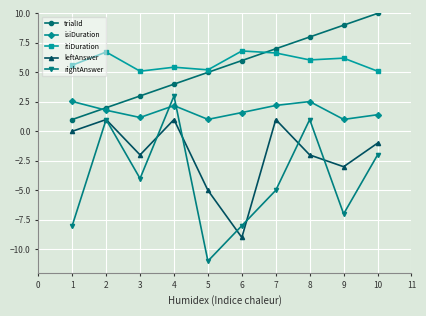

In leftAnswer, how many points are lower than both neighbors (excluding endpoints)?

3